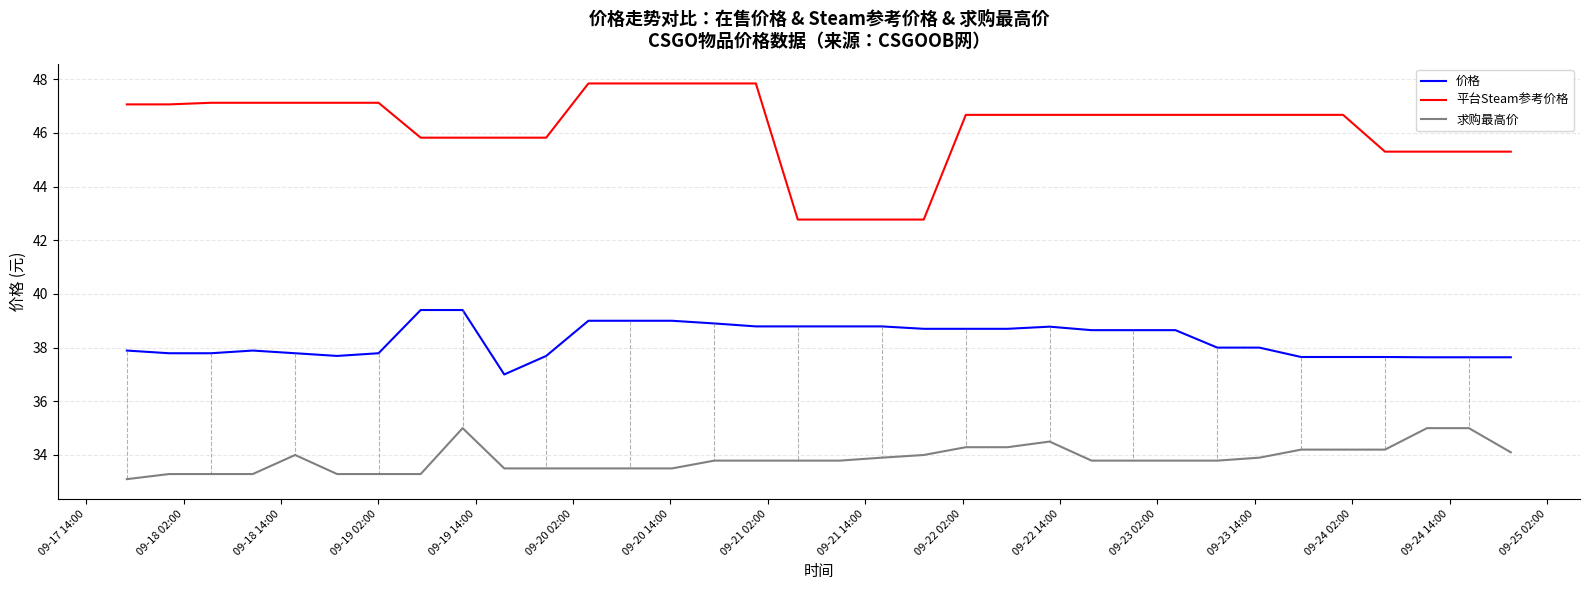

Rank the series by their average value, from highest to lowest.

平台Steam参考价格, 价格, 求购最高价